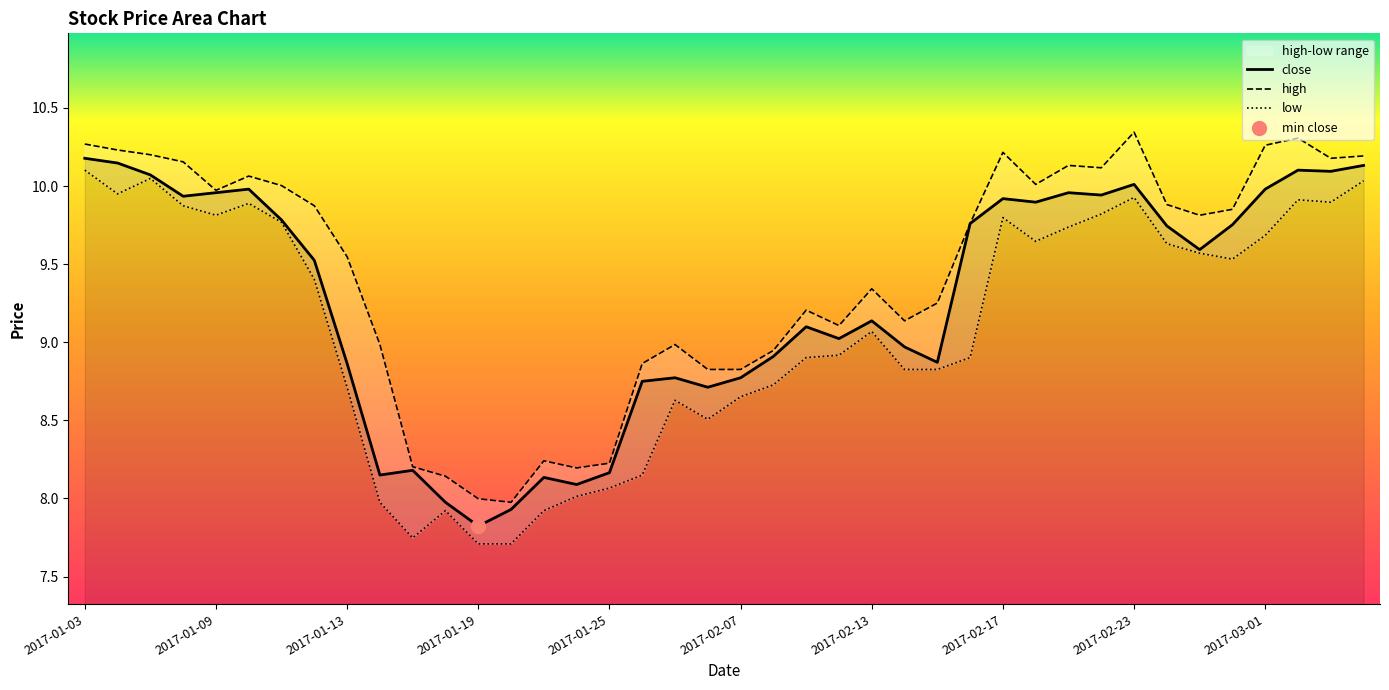

At how many categories does at least one series exceed 9?

27